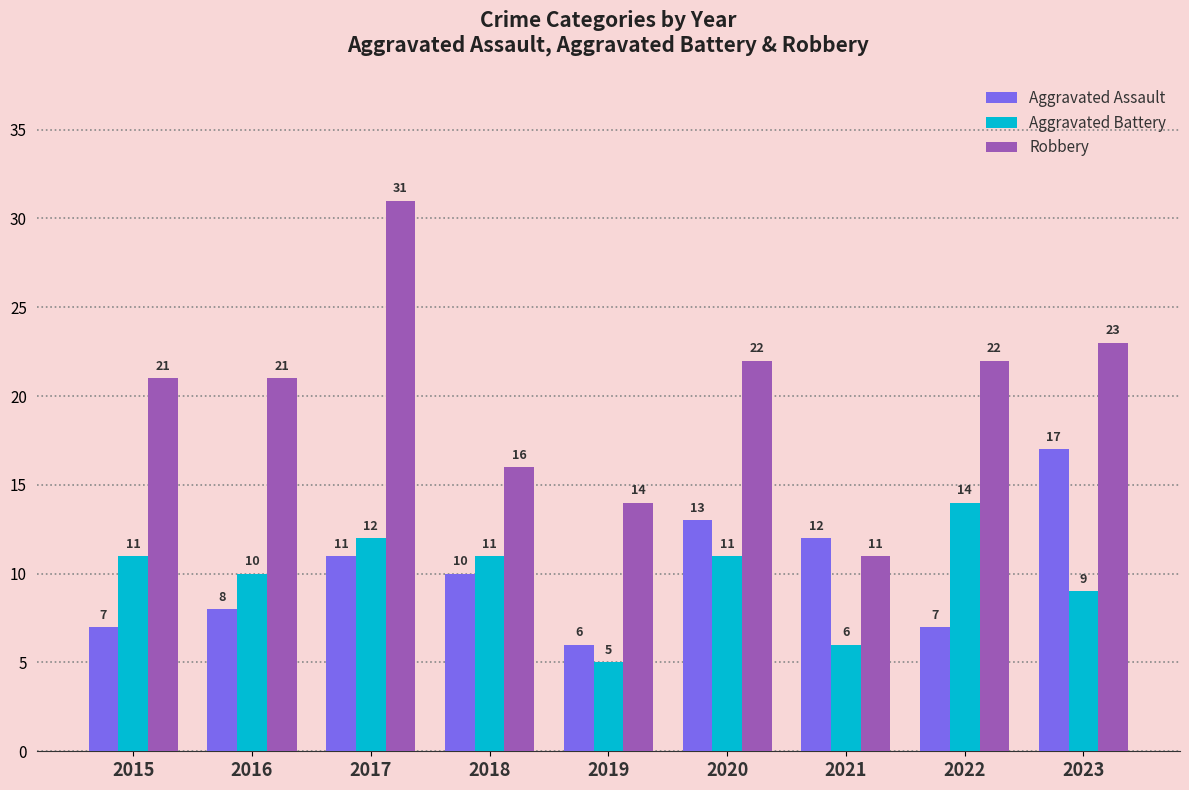

What is the total value across all series at 2021?

29